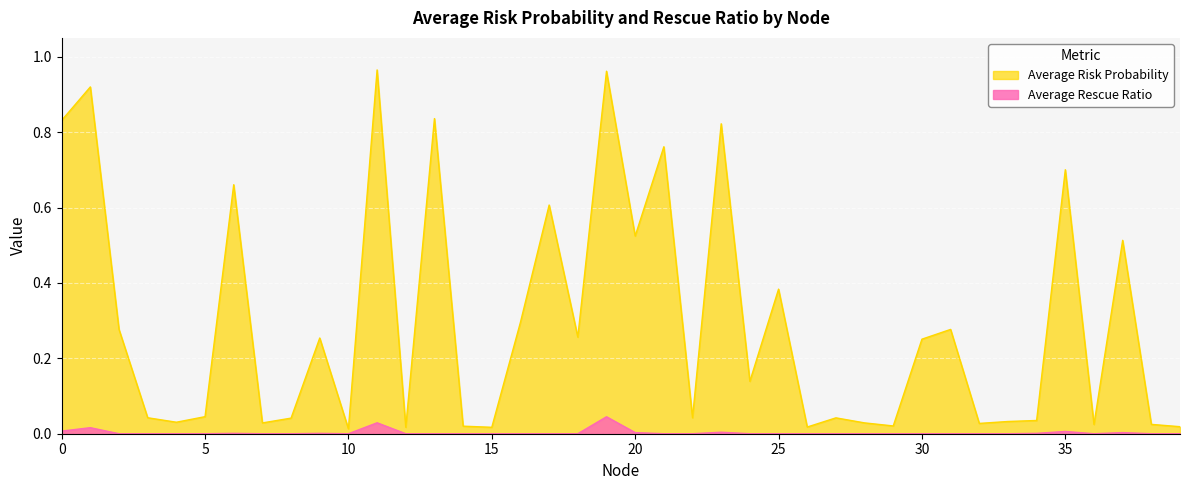

List the series in order of their overall mean, highest first.

Average Risk Probability, Average Rescue Ratio